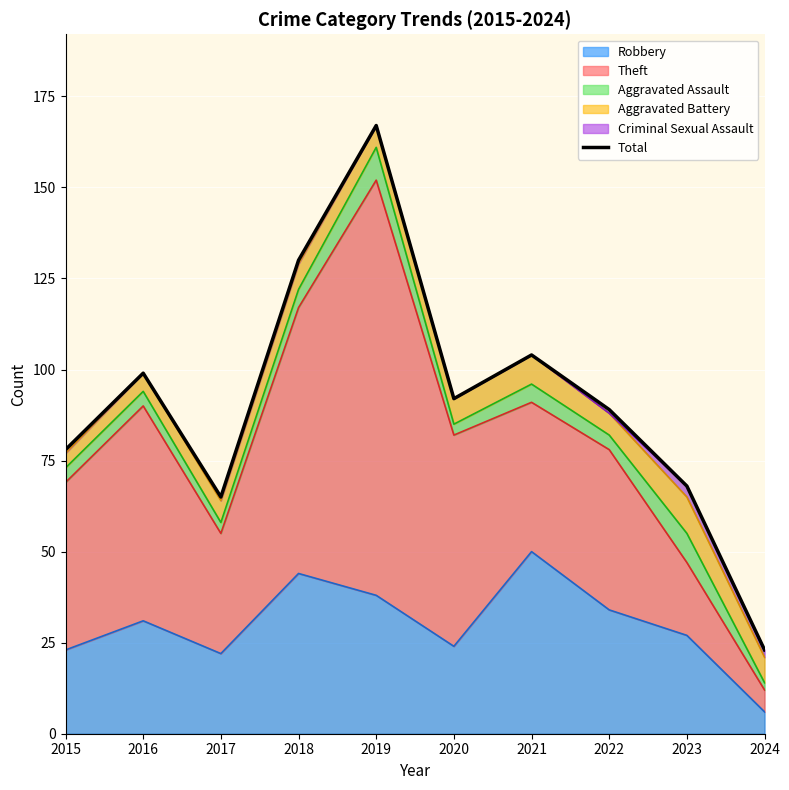

What is the sum of the values at 2015 and 2020?

170